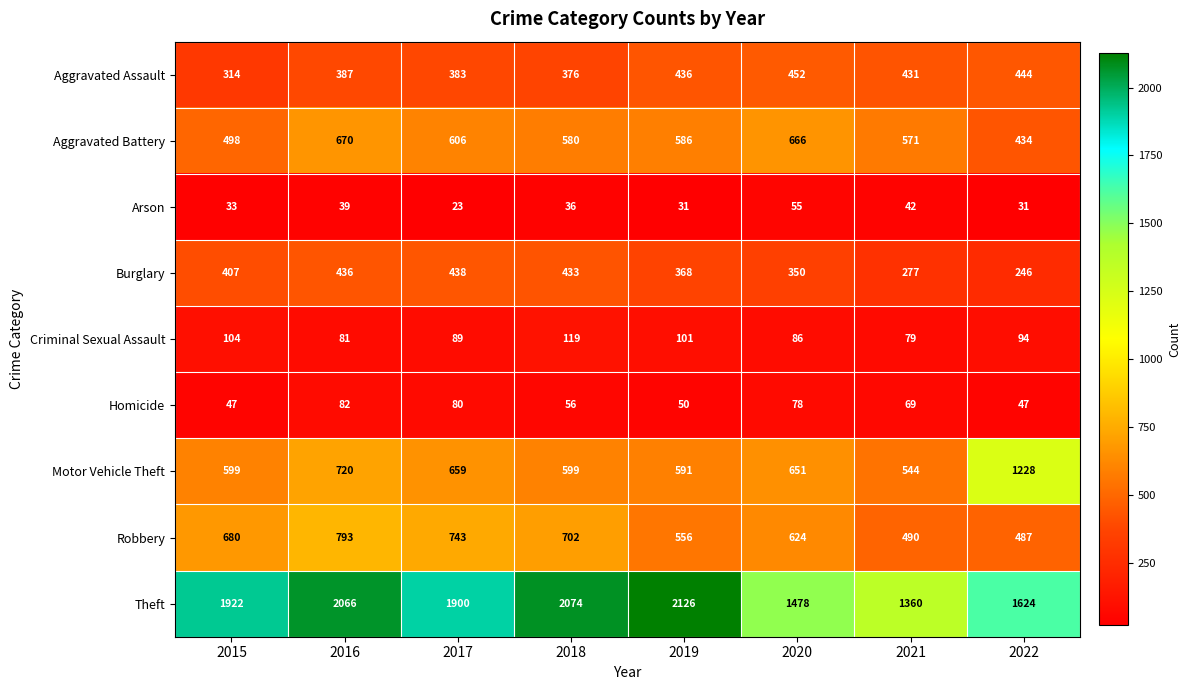

Between 2015 and 2021, which series saw the biggest shift?

Theft